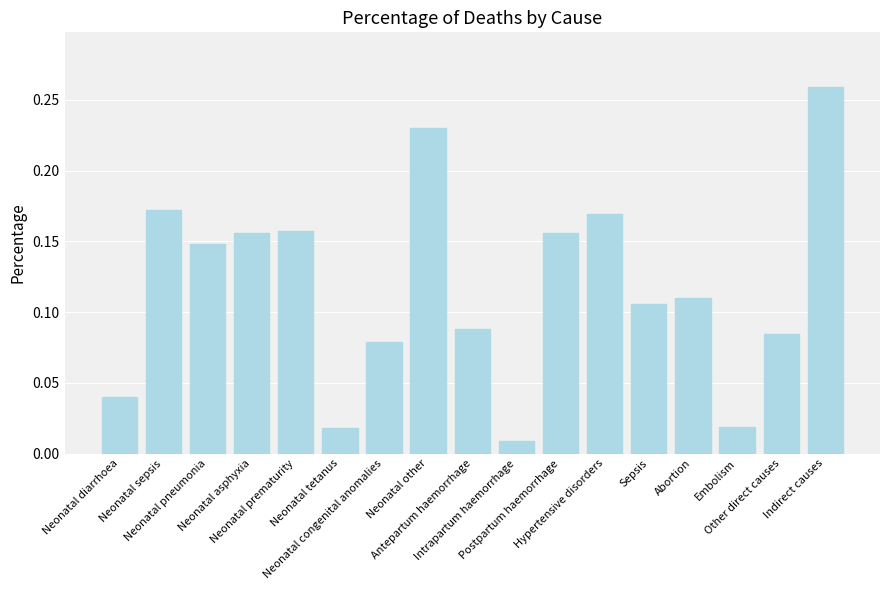

Which category has the highest value across all series?

Indirect causes